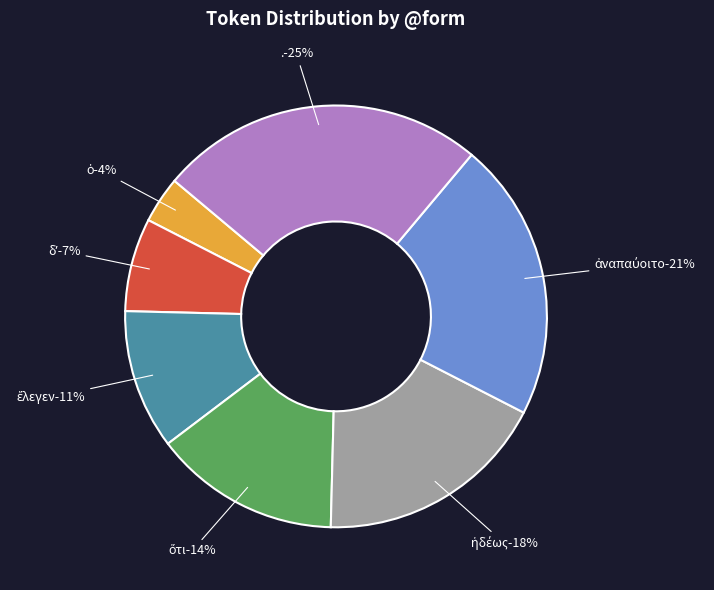

Which slice is the largest?

.